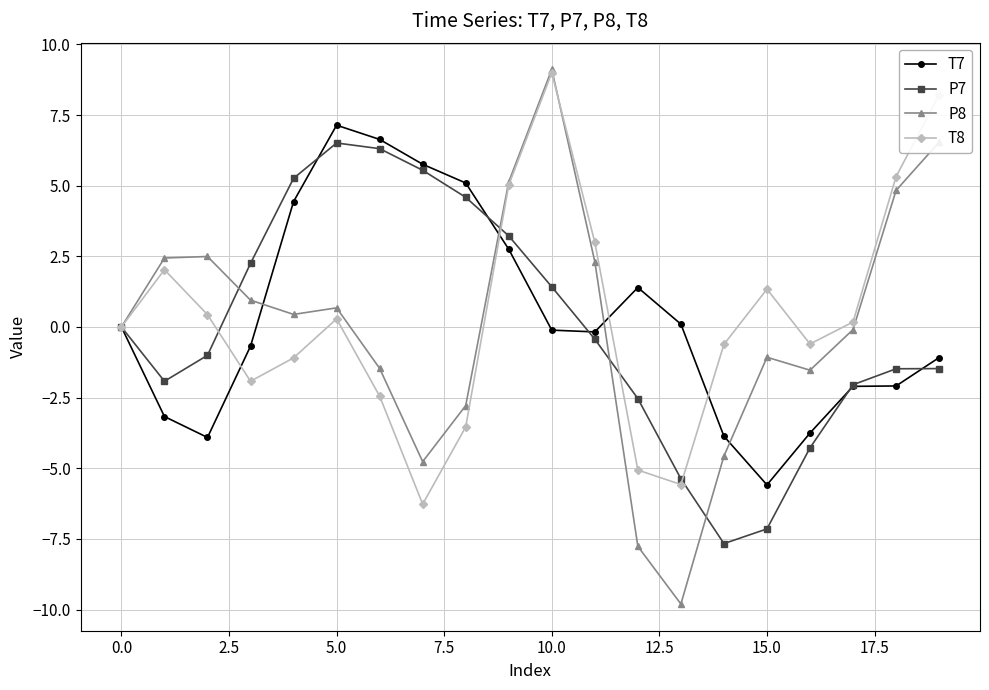

In T8, how many points are lower than both neighbors (excluding endpoints)?

4